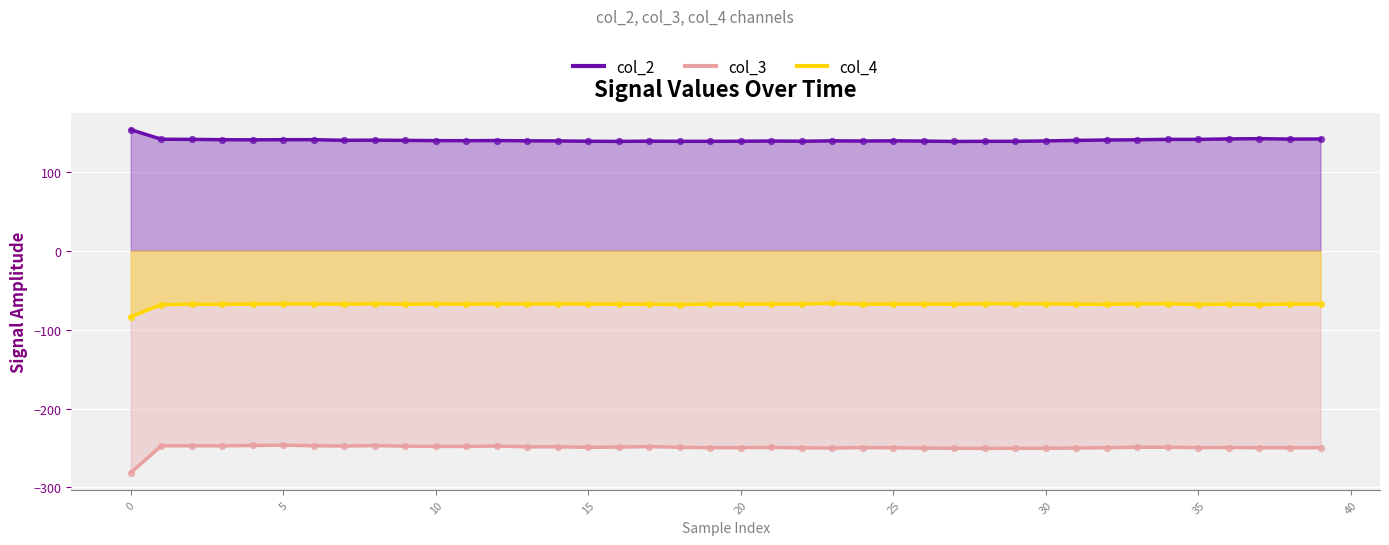

What is the total value across all series at 17?

-177.3